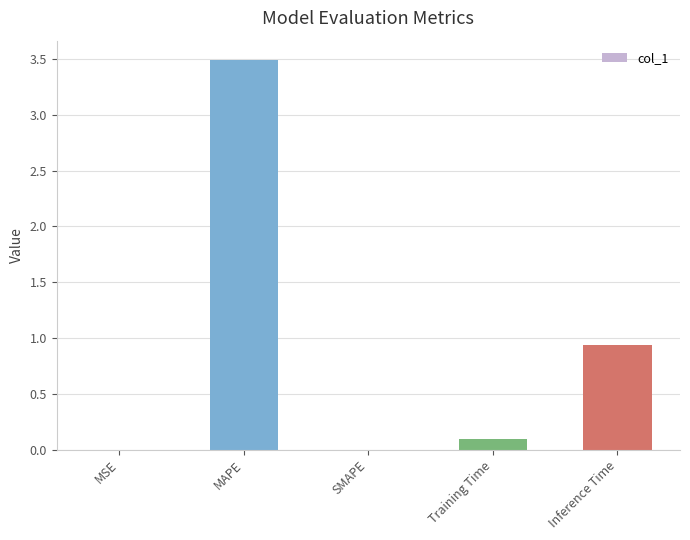

What is the sum of the values at Inference Time and MAPE?

4.4